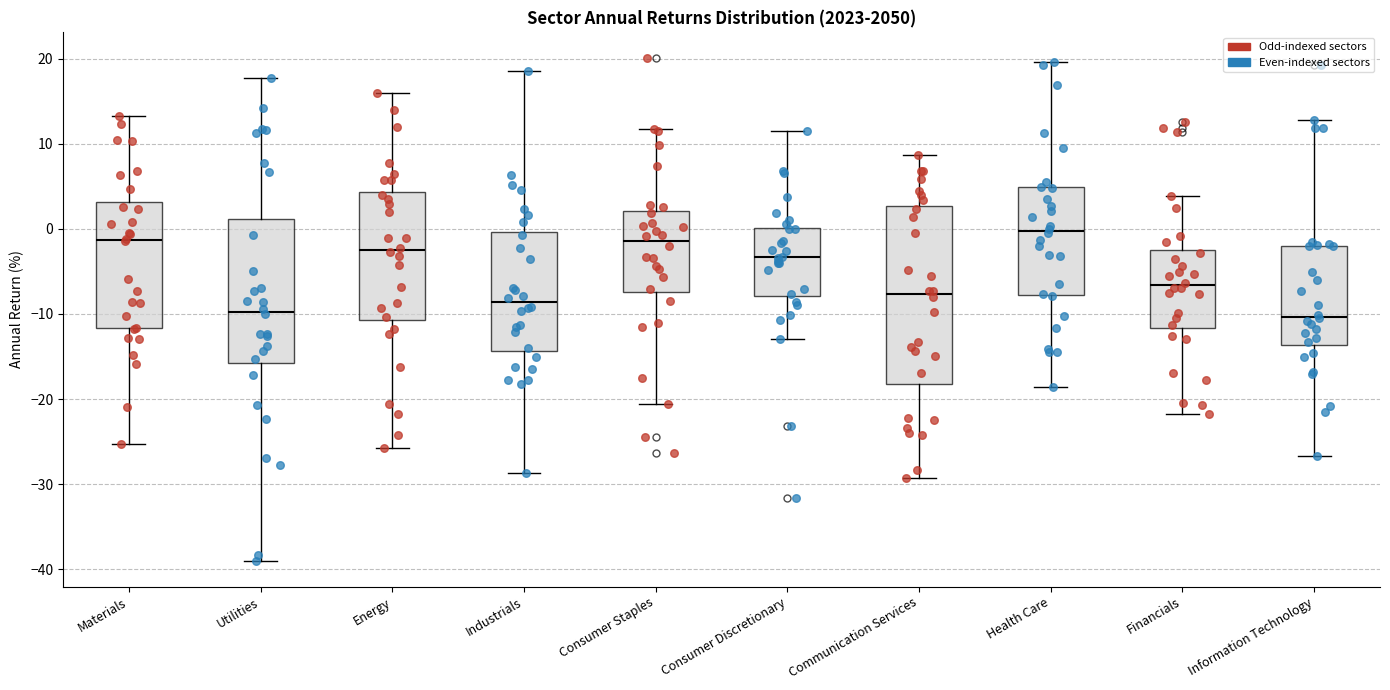

Which box's median line is the highest?

Health Care